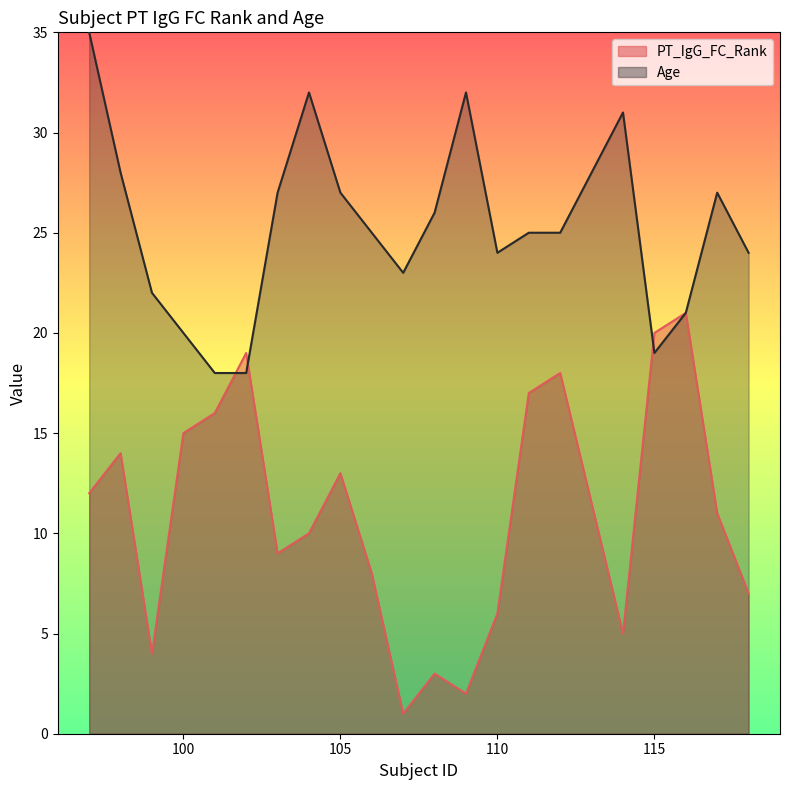

How many values in the Age series exceed 25?

9